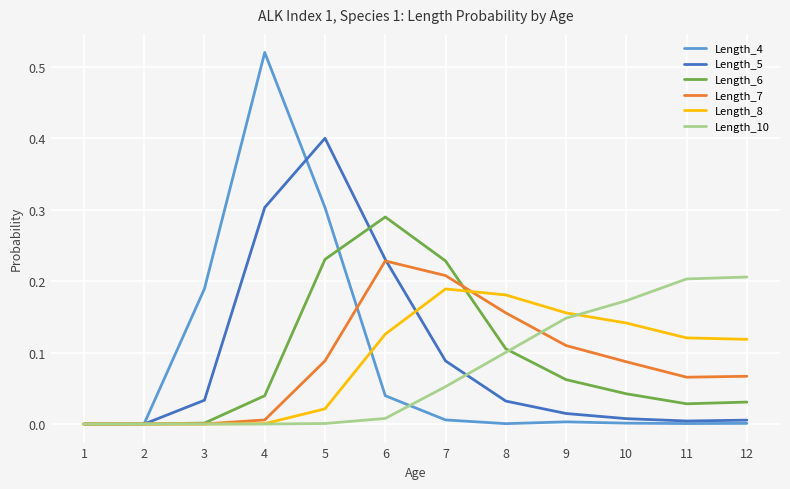

Which series changed the most between 3 and 5?

Length_5